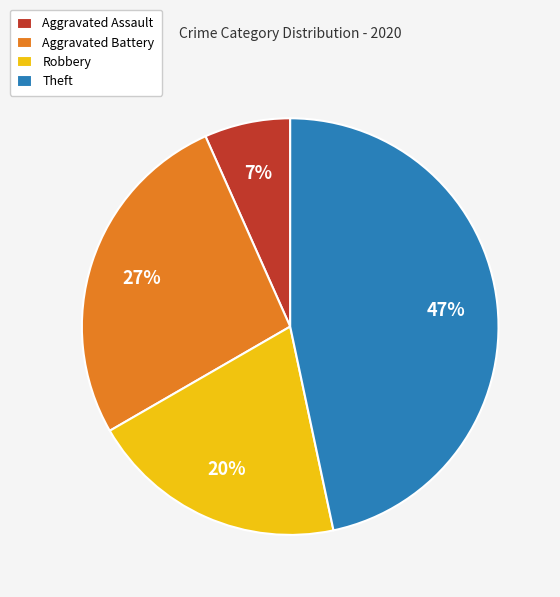

What is the ratio of the value at Aggravated Assault to the value at Theft?

0.1